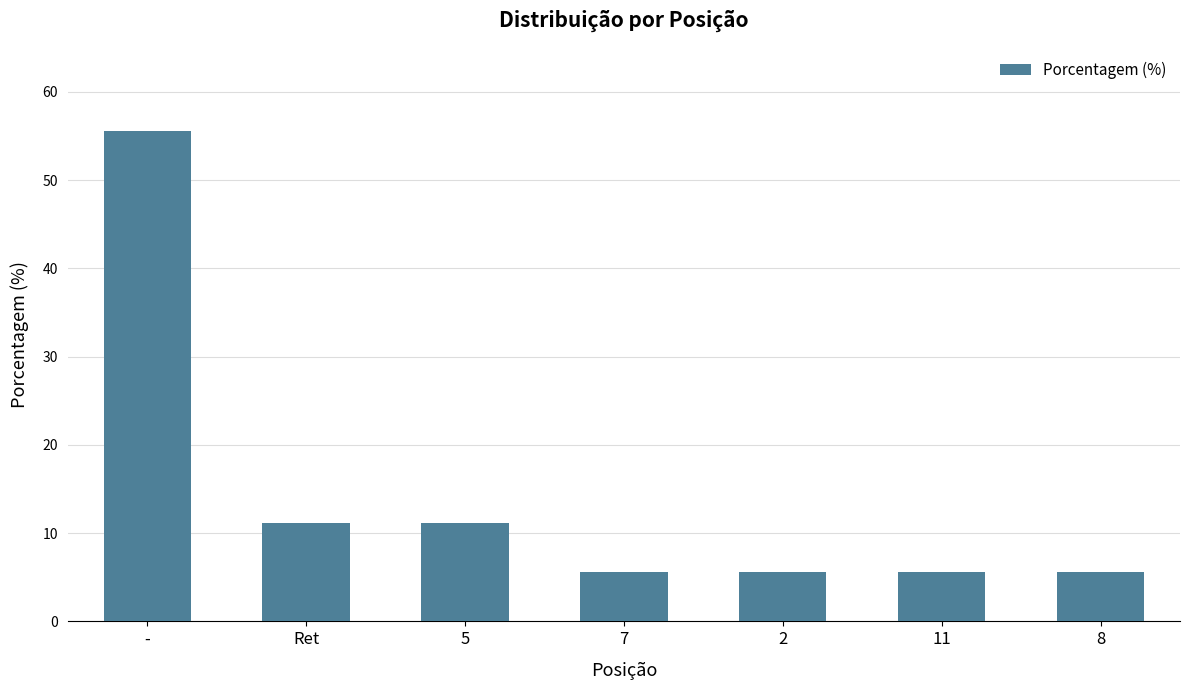

Does the chart contain any negative values?

No